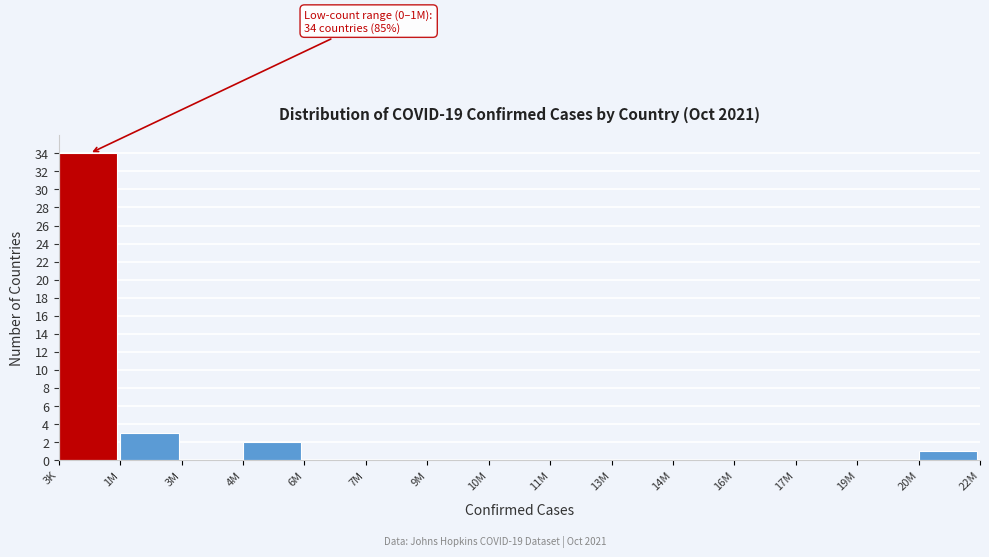

Reading left to right, extract all data points from this chart.

3K=34	1M=3	3M=0	4M=2	6M=0	7M=0	9M=0	10M=0	11M=0	13M=0	14M=0	16M=0	17M=0	19M=0	20M=1